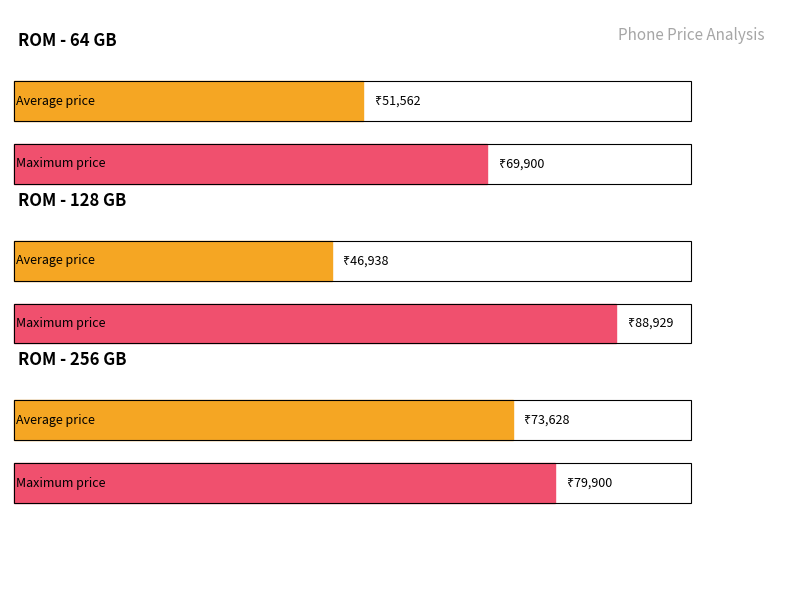

What is the label of the 3rd bar from the left?

256